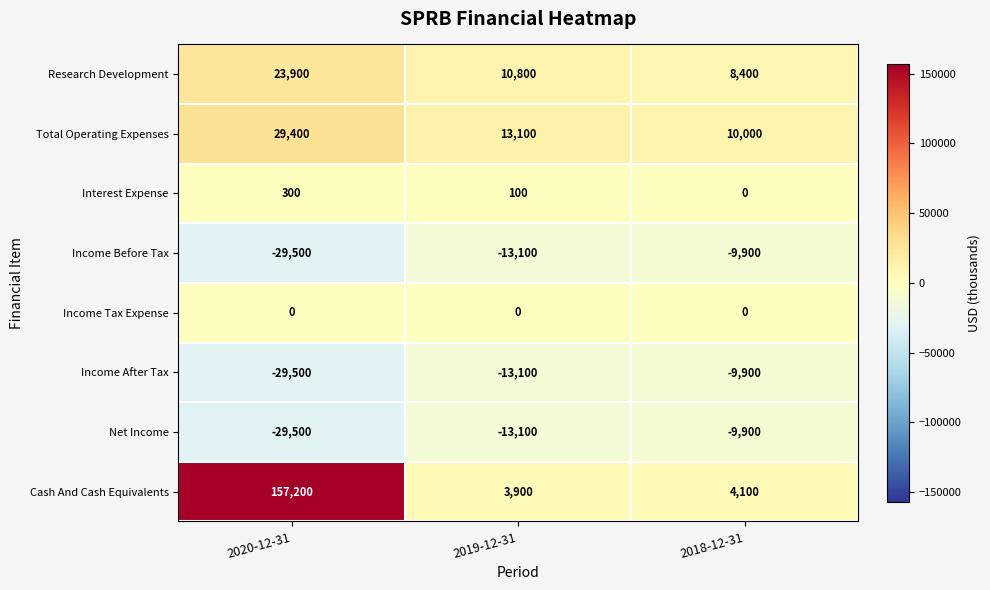

Reading left to right, extract all data points from this chart.

Research Development: 2020-12-31=23900	2019-12-31=10800	2018-12-31=8400
Total Operating Expenses: 2020-12-31=29400	2019-12-31=13100	2018-12-31=10000
Interest Expense: 2020-12-31=300	2019-12-31=100	2018-12-31=0
Income Before Tax: 2020-12-31=-29500	2019-12-31=-13100	2018-12-31=-9900
Income Tax Expense: 2020-12-31=0	2019-12-31=0	2018-12-31=0
Income After Tax: 2020-12-31=-29500	2019-12-31=-13100	2018-12-31=-9900
Net Income: 2020-12-31=-29500	2019-12-31=-13100	2018-12-31=-9900
Cash And Cash Equivalents: 2020-12-31=157200	2019-12-31=3900	2018-12-31=4100